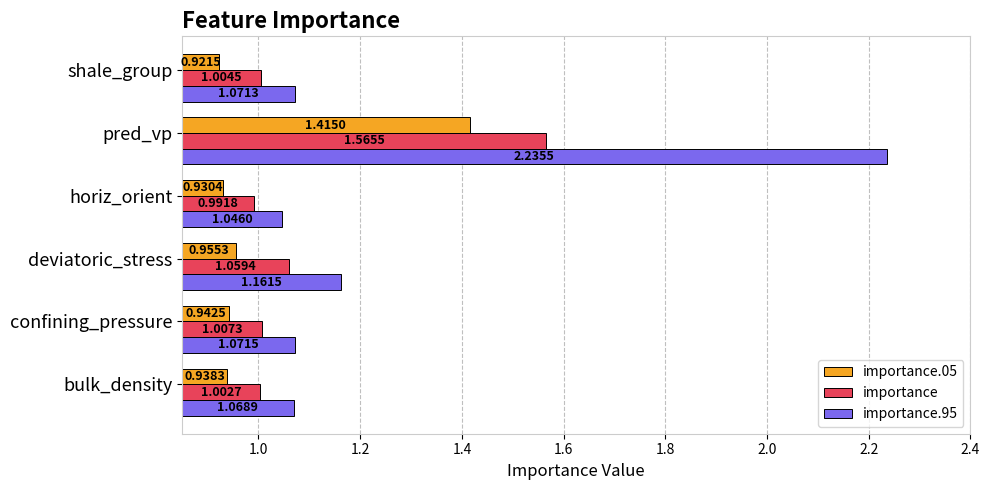

Is the value of importance.95 at confining_pressure greater than the value of importance at shale_group?

Yes